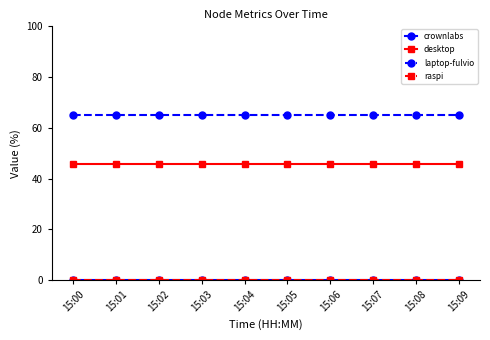

True or false: laptop-fulvio and desktop cross at least once.

False